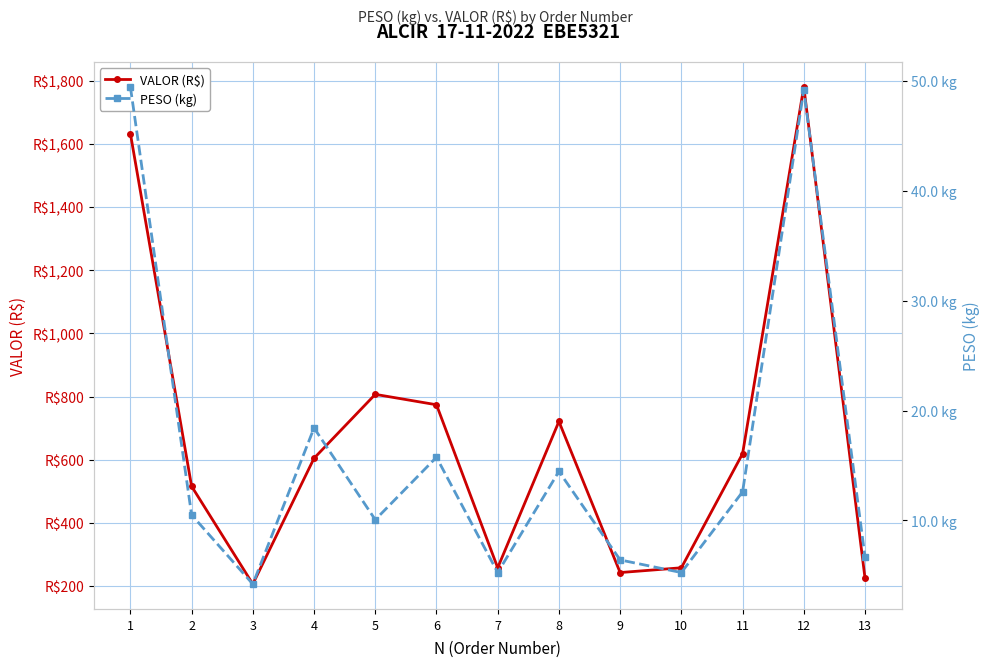

At which category does VALOR (R$) reach its first local valley?

3